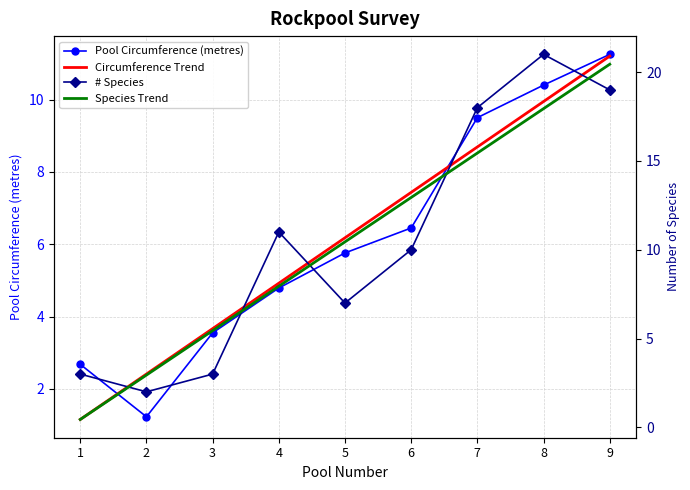

Rank the series by their maximum value, from lowest to highest.

Circumference Trend, Pool Circumference (metres), Species Trend, # Species